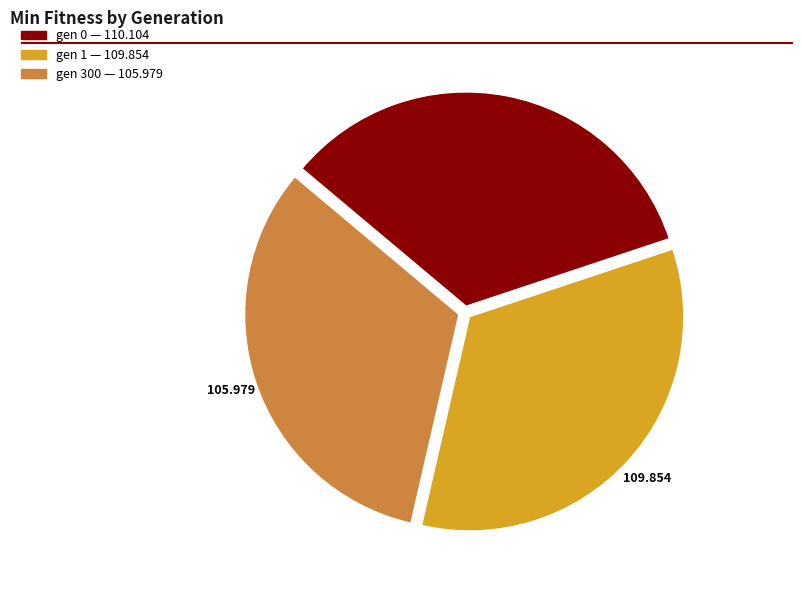

Is there any slice that represents more than half of the pie?

No